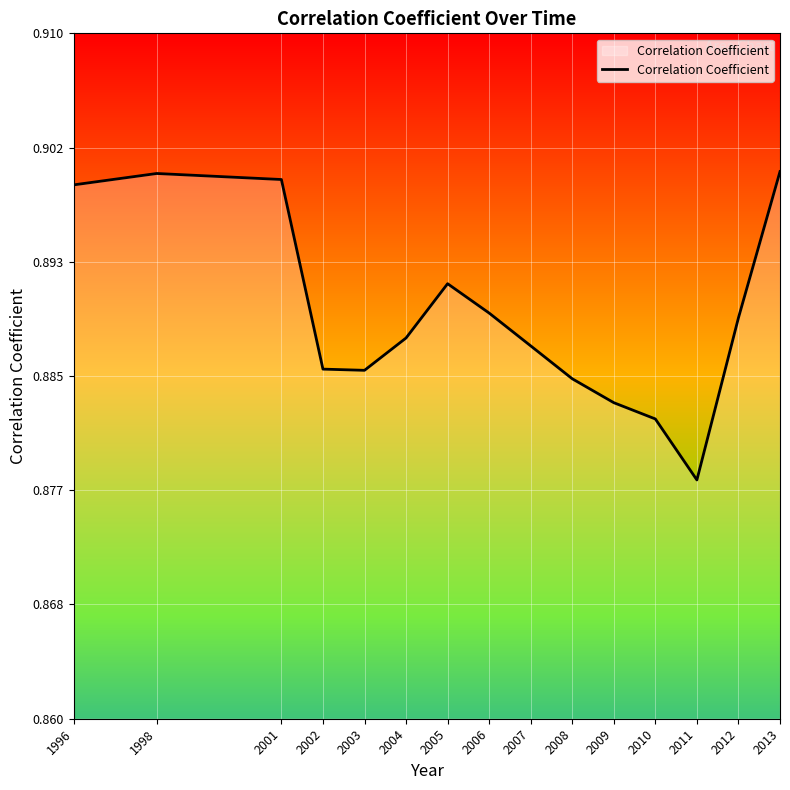

Between 2001 and 2010, which is larger?

2001